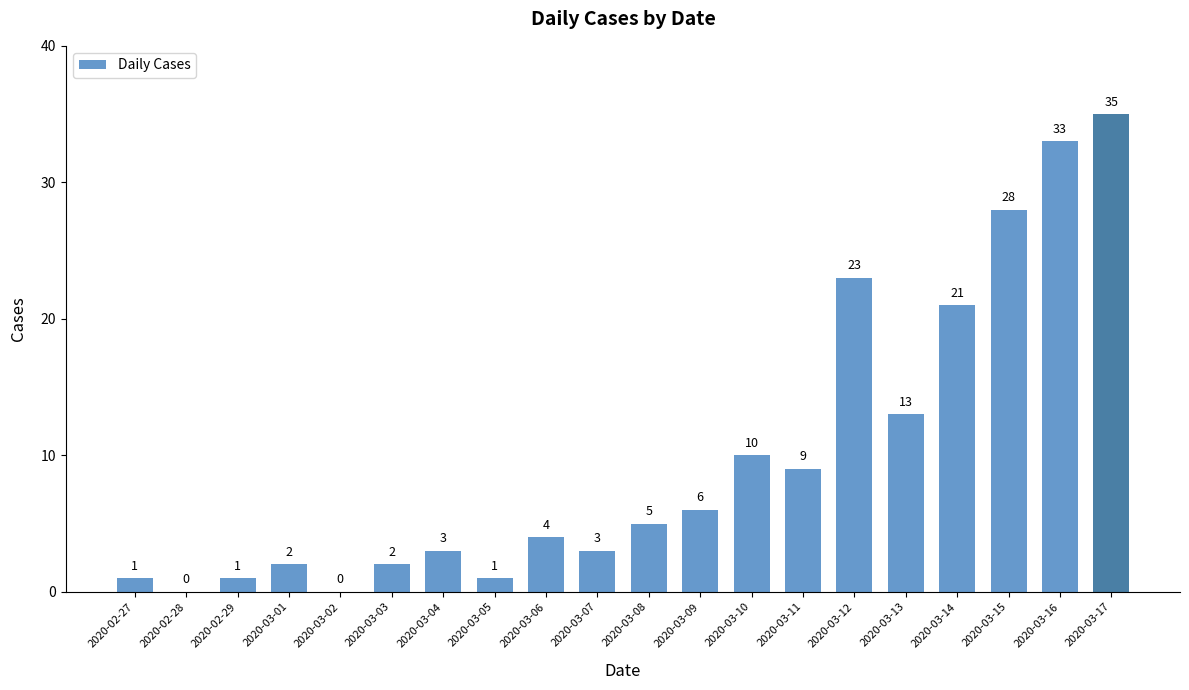

What is the sum of all values?

200